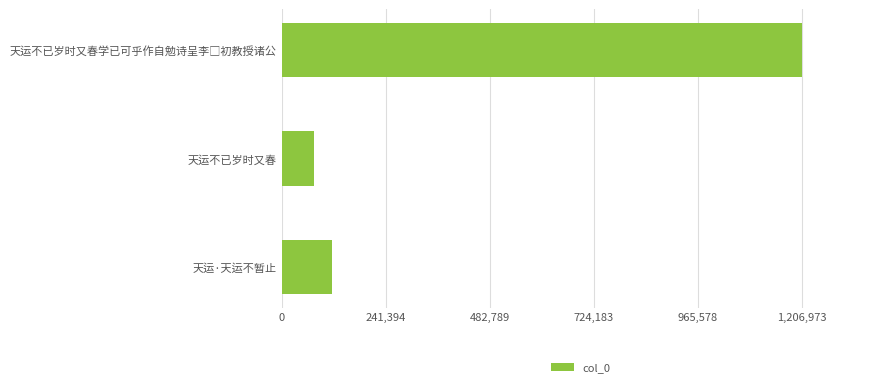

Read the value at 天运·天运不暂止, to the nearest 10.

117440